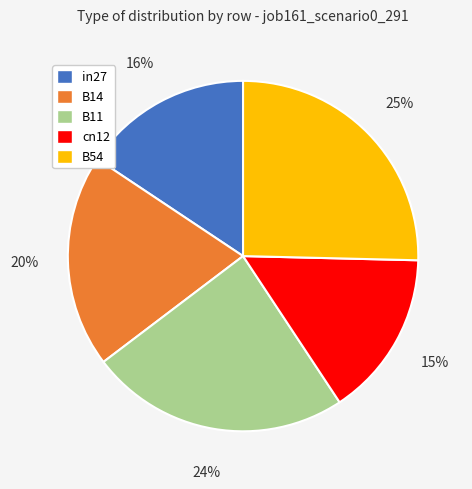

Combined, do B14 and B54 account for over 50%?

No